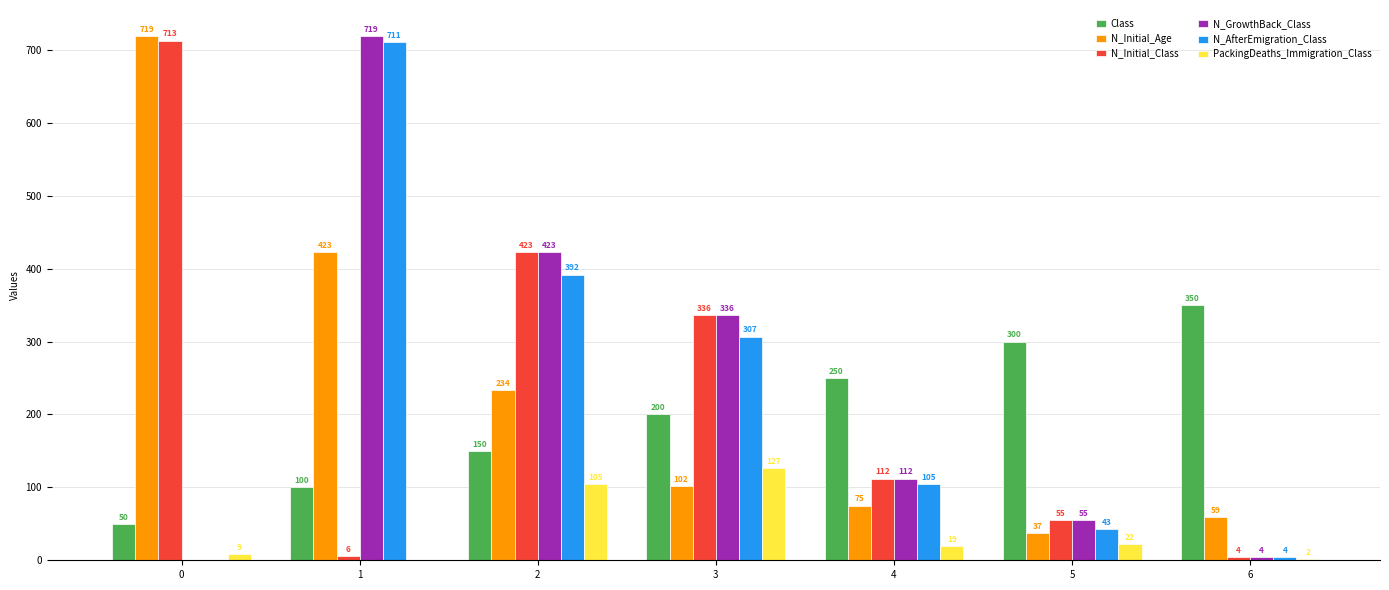

Are the bars grouped side by side (vs. stacked)?

Yes